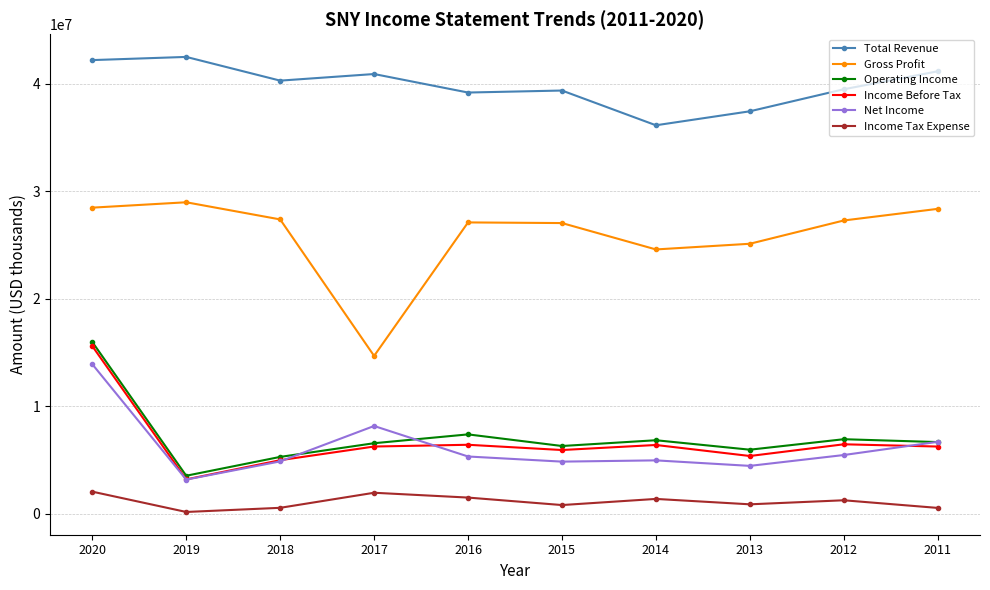

At which category does Operating Income reach its first local peak?

2016